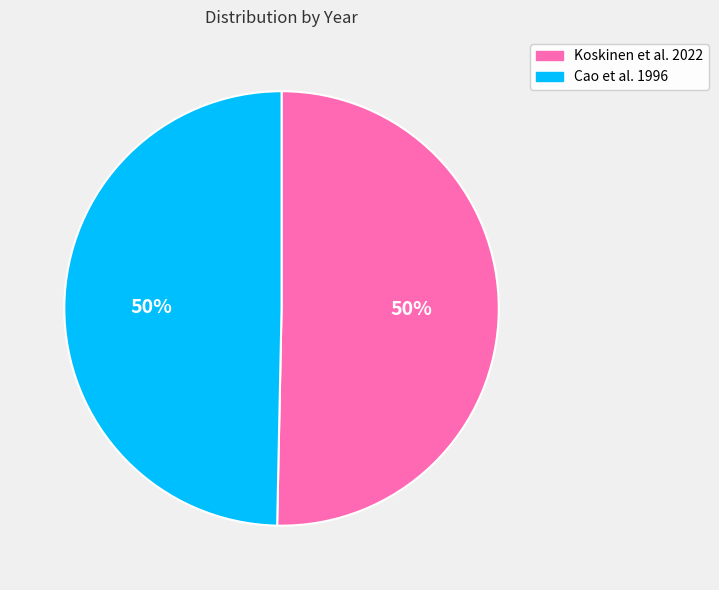

What percentage is the Koskinen et al. 2022 slice, to the nearest percent?

50%